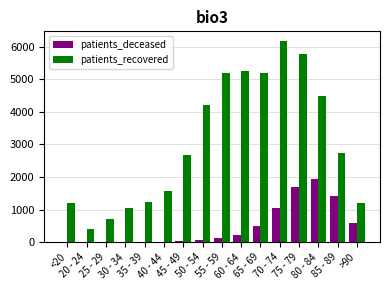

What is the maximum value for patients_recovered?

6161